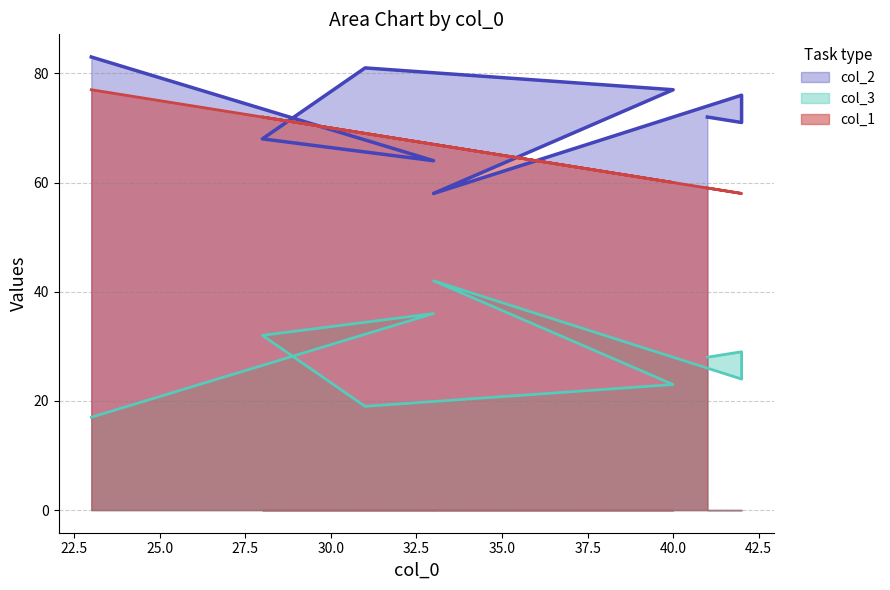

Reading left to right, what are all the values shown in this chart?

col_2: 41=72	42=71	42=76	33=58	40=77	31=81	28=68	33=64	23=83
col_3: 41=28	42=29	42=24	33=42	40=23	31=19	28=32	33=36	23=17
col_1: 41=59	42=58	42=58	33=67	40=60	31=69	28=72	33=67	23=77